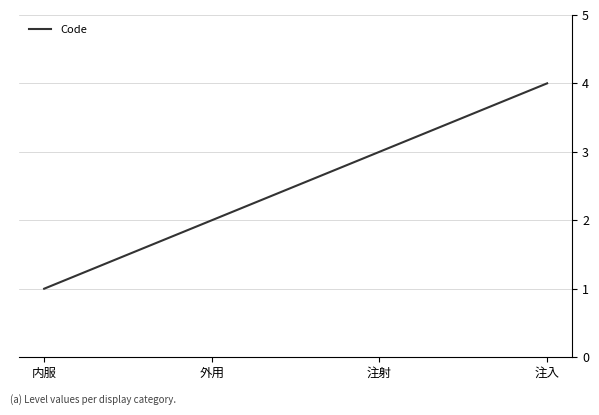

What is the change in value from 内服 to 注入?

+3